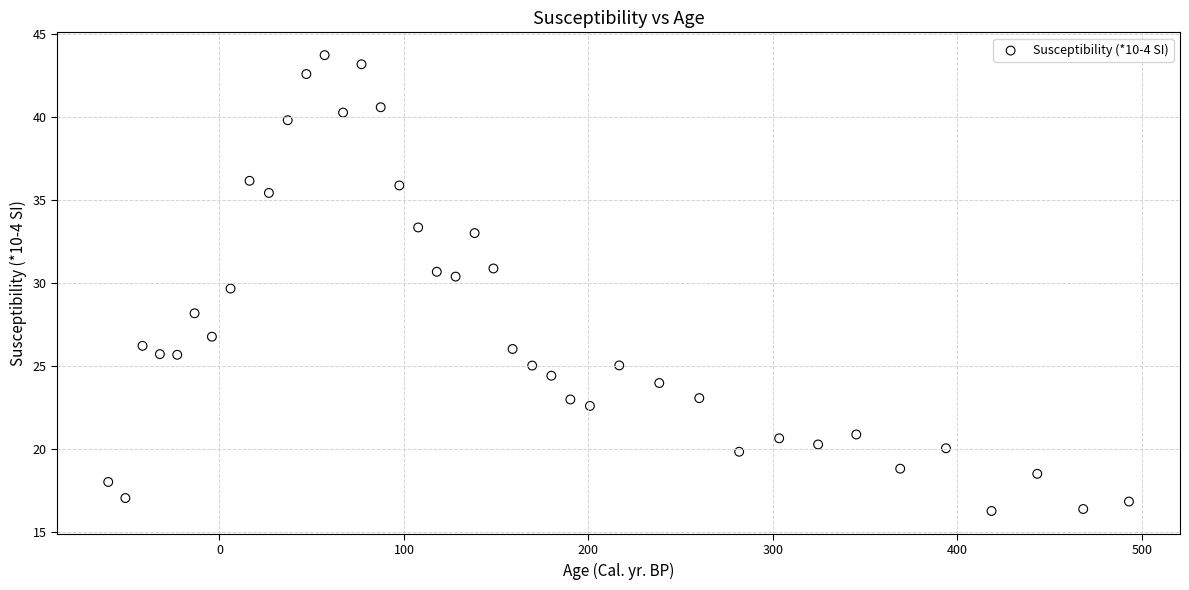

What is the range of Y values (max minus min)?

27.5